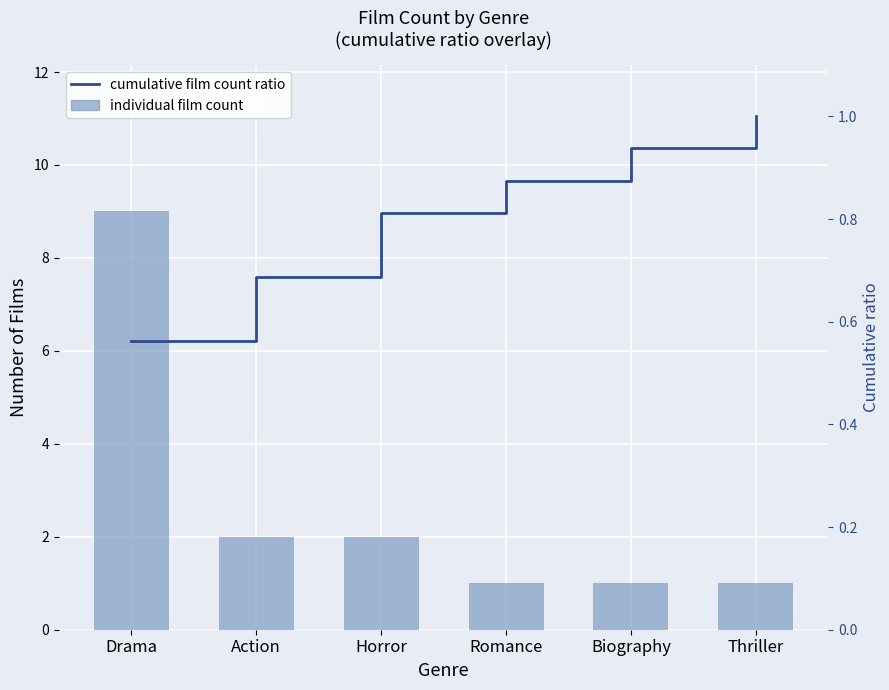

Which series changed the most between Horror and Thriller?

individual film count